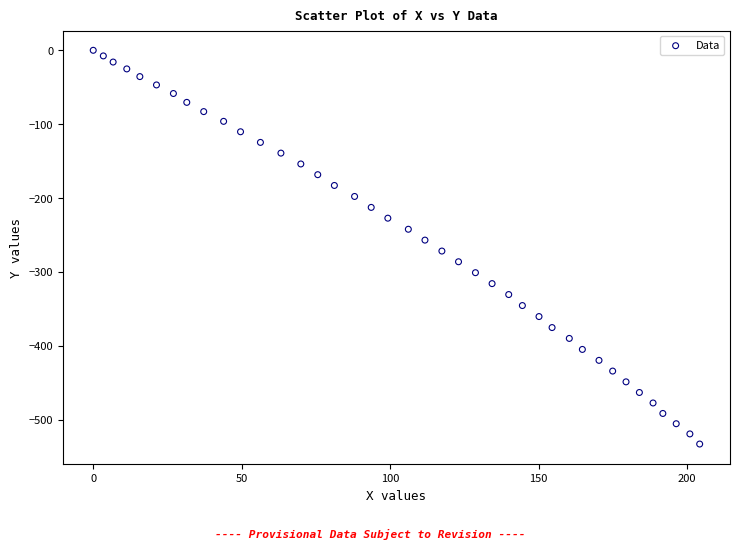

What is the range of X values (max minus min)?

204.2